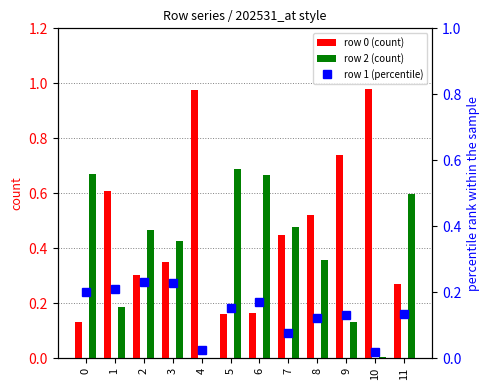

What is the difference between the highest and lowest values at 2?

0.2